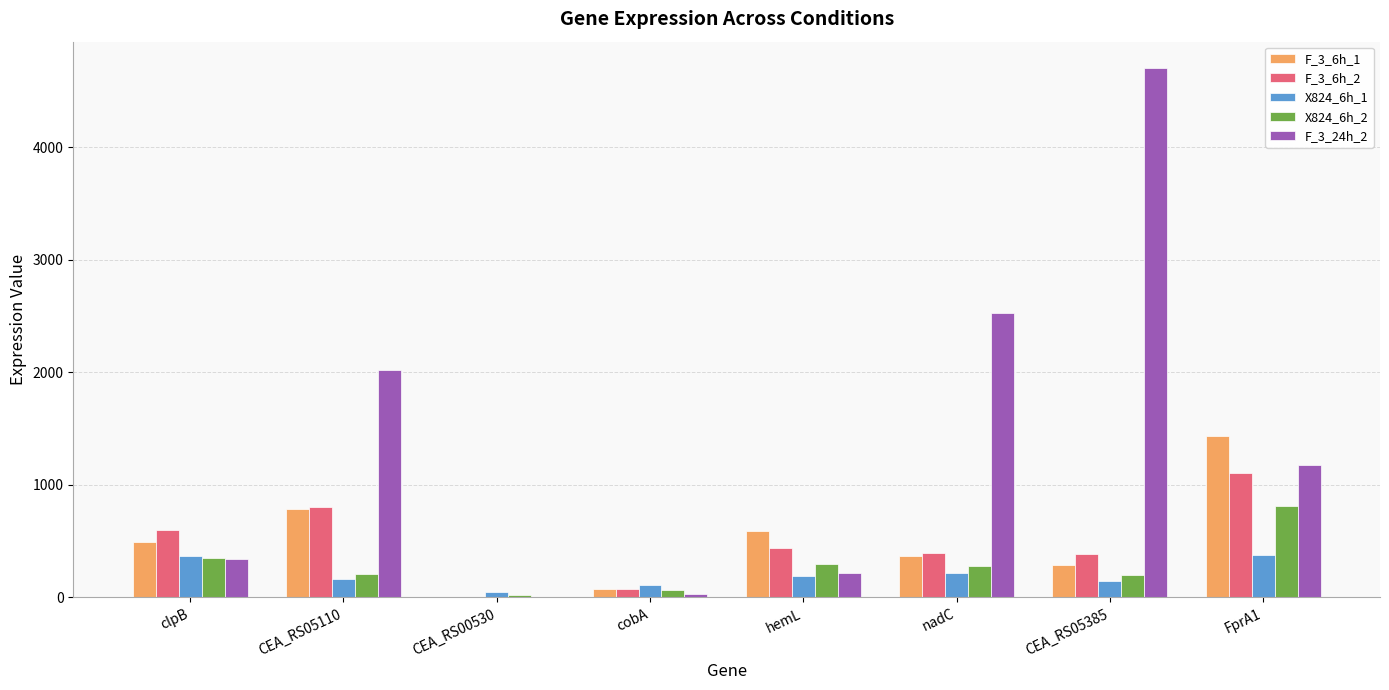

At which category is the sum across all series the highest?

CEA_RS05385